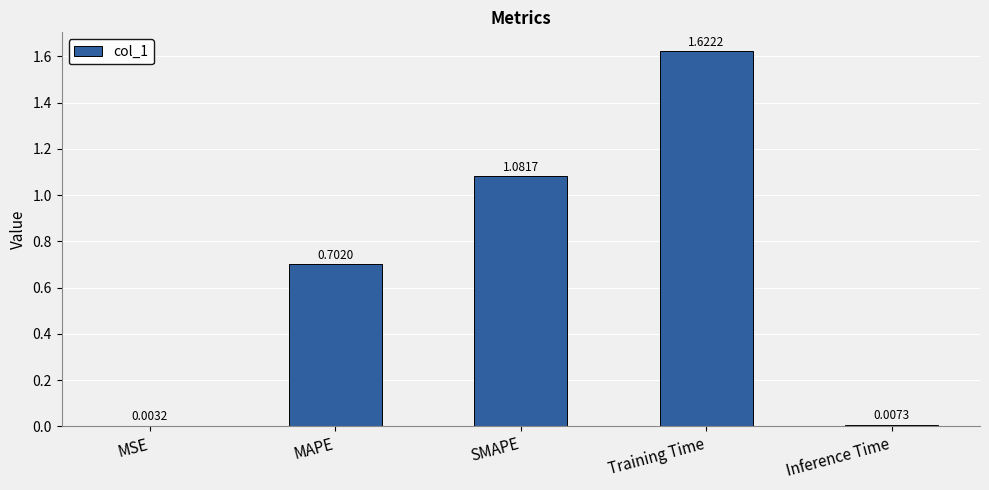

What is the sum of all values?

3.4